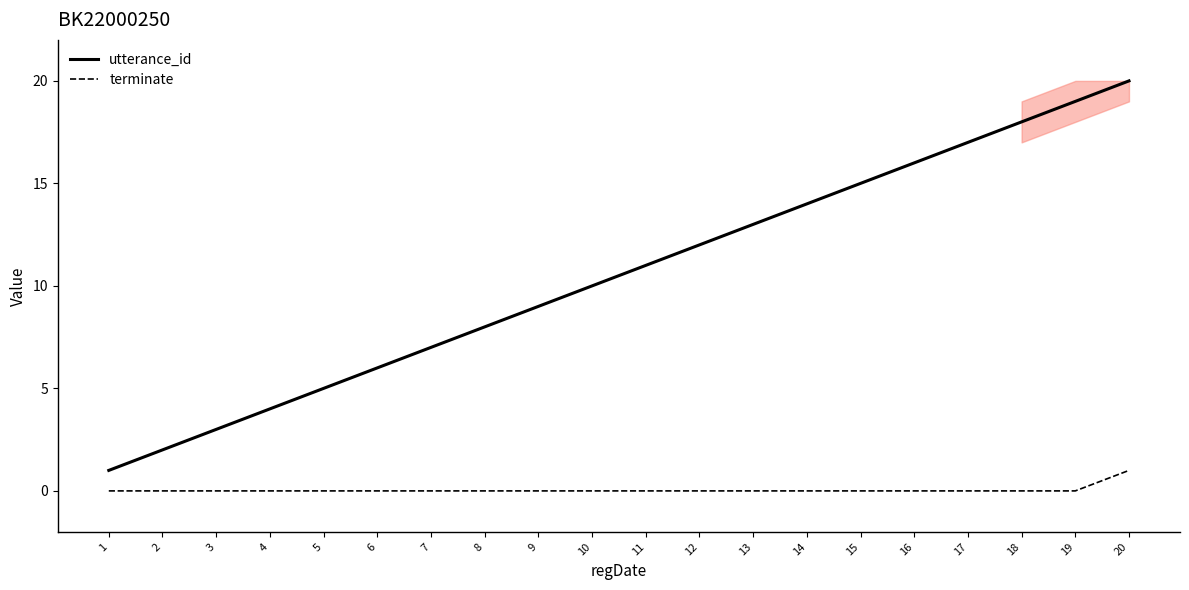

True or false: utterance_id has a value of 10 at 7.

False